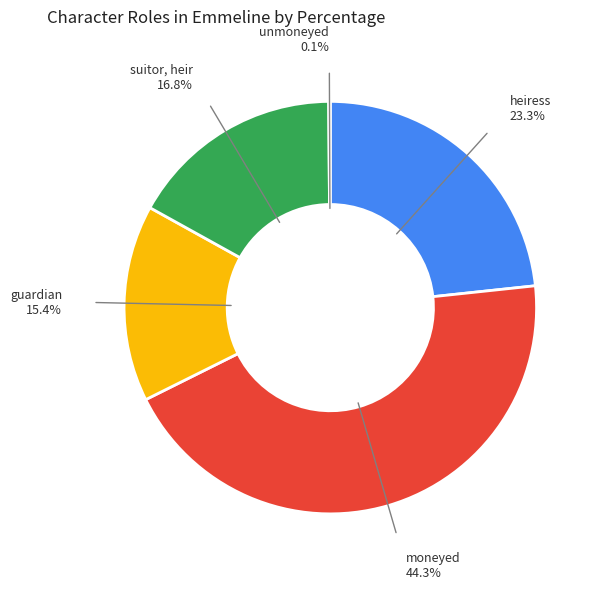

Approximately how many times larger is the value at moneyed compared to suitor, heir?

2.6